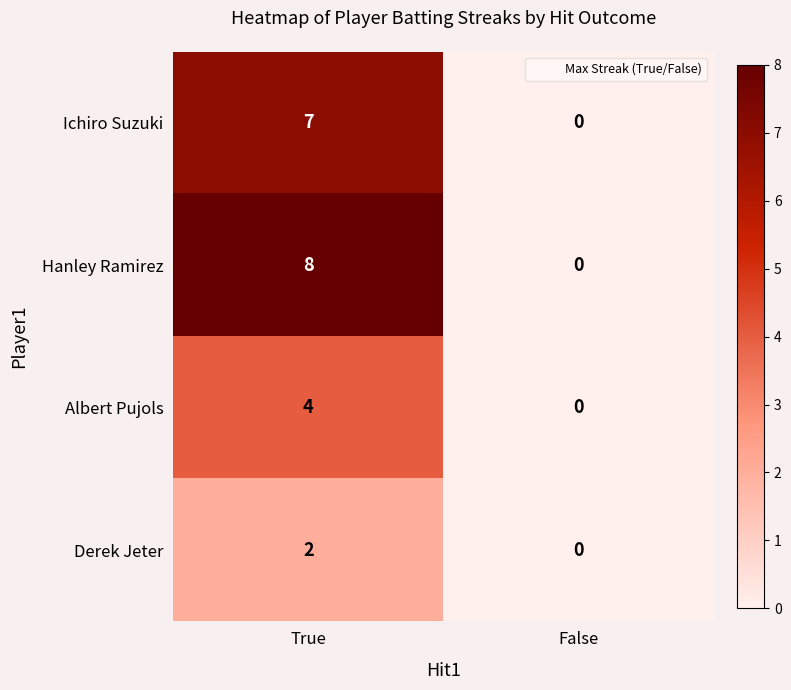

Which category has the highest value in the Derek Jeter series?

True